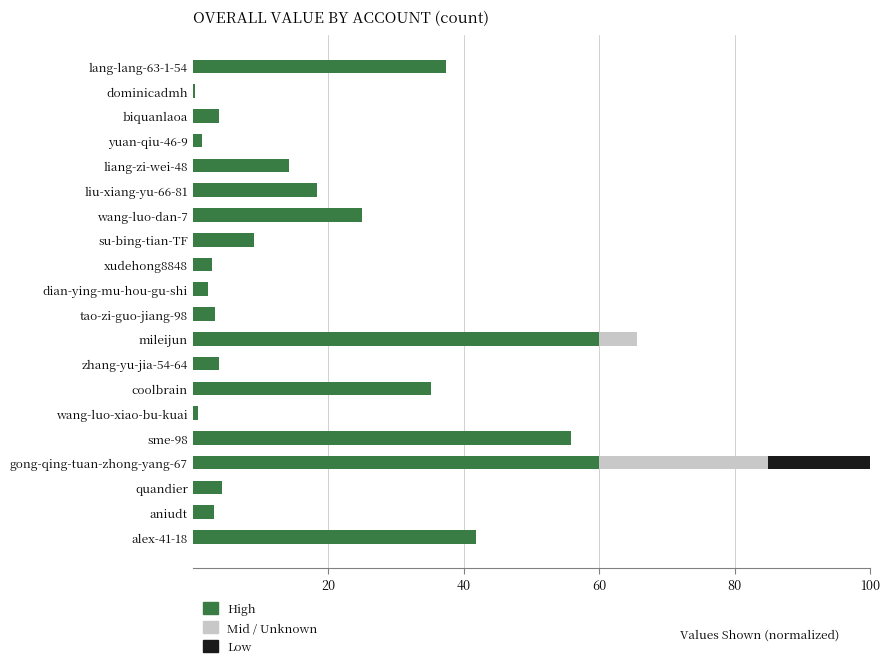

At which category is the sum across all series the highest?

gong-qing-tuan-zhong-yang-67